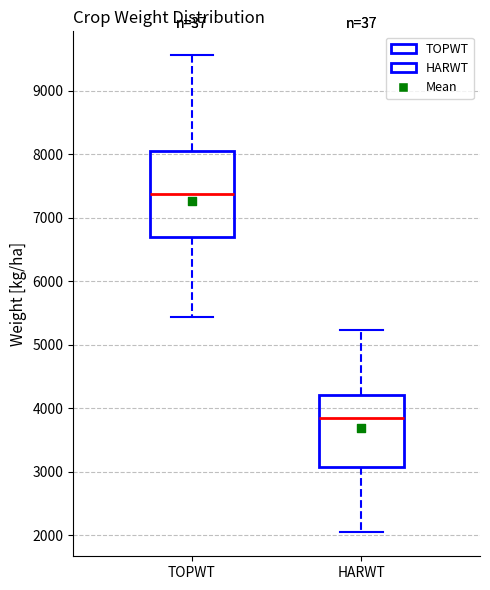

Which box has the lowest median line?

HARWT